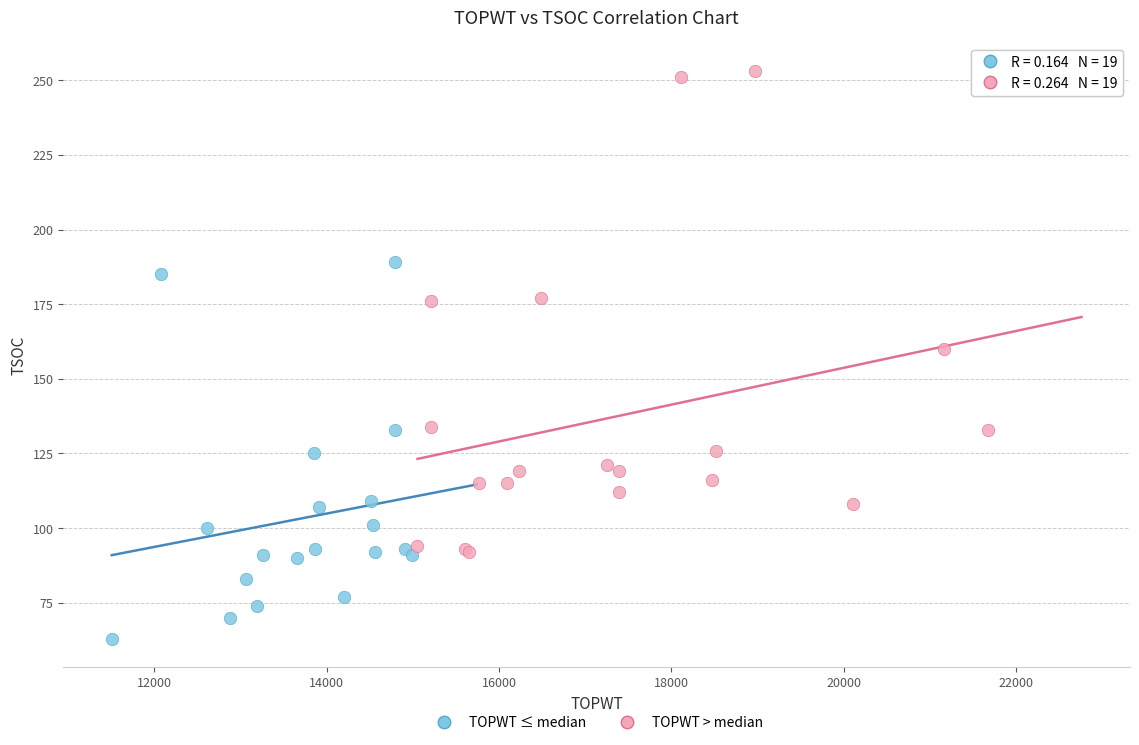

Which series contains the lowest Y value?

TOPWT ≤ median